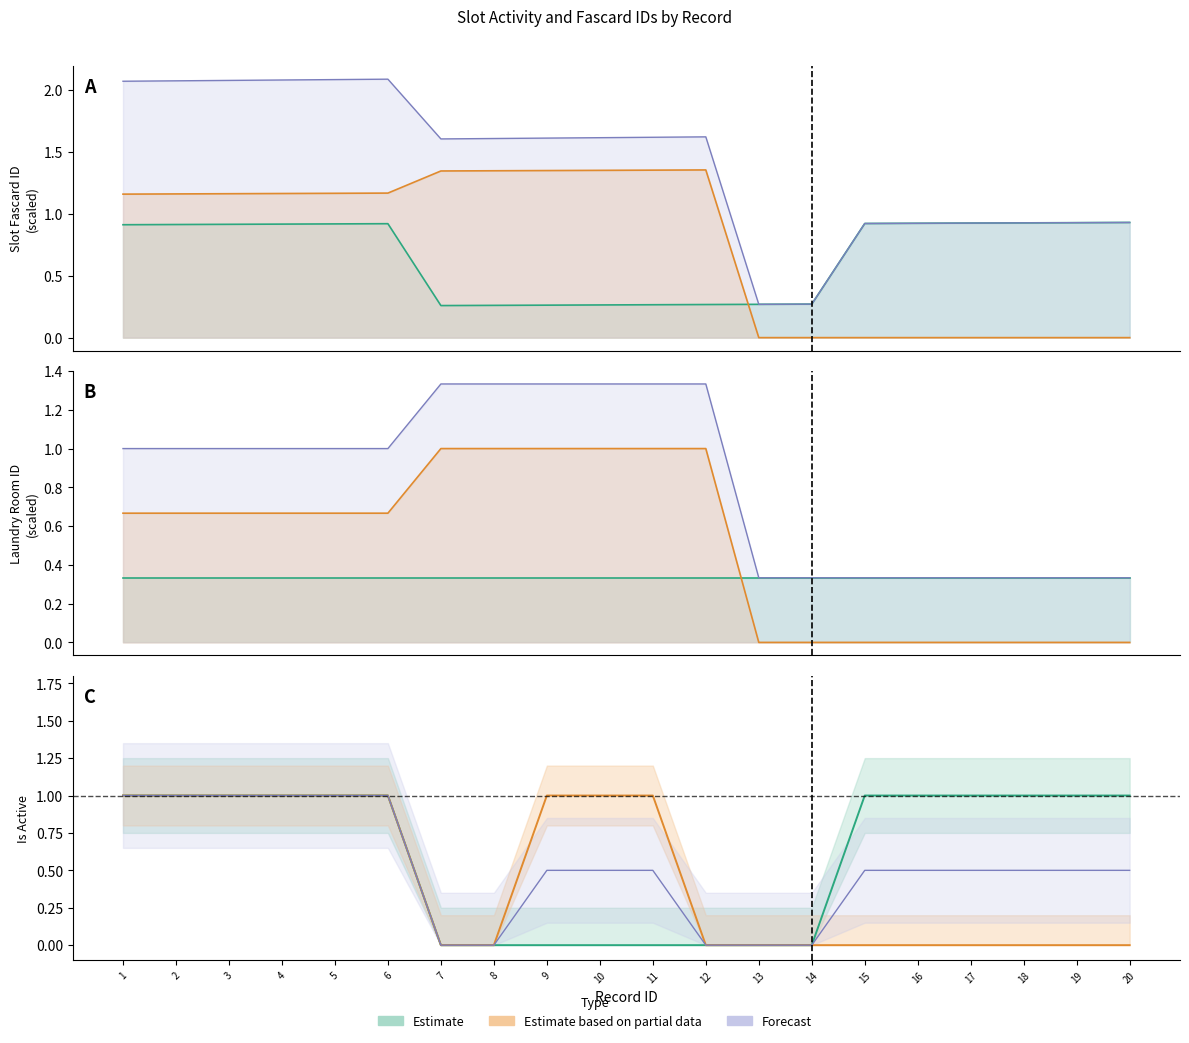

True or false: slot_fascard_id has a value of 1.4 at 16.

False